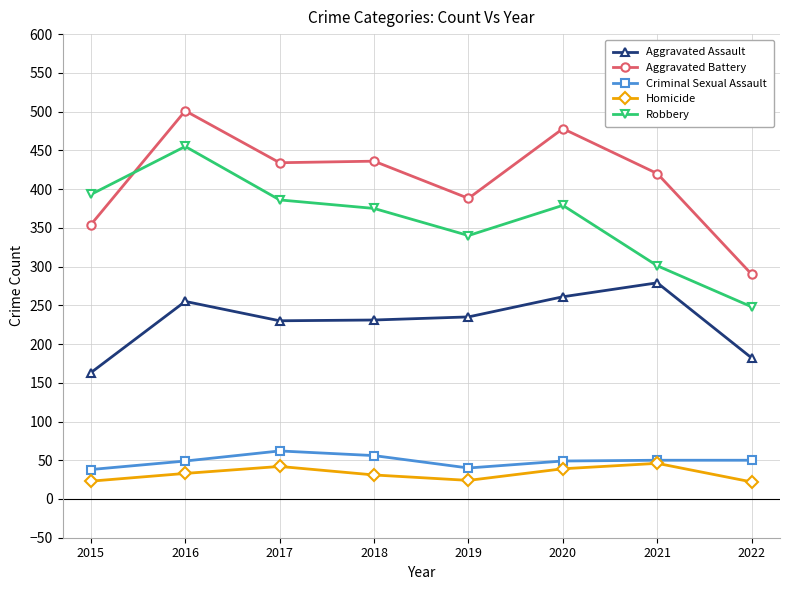

Which series changed the most between 2016 and 2020?

Robbery